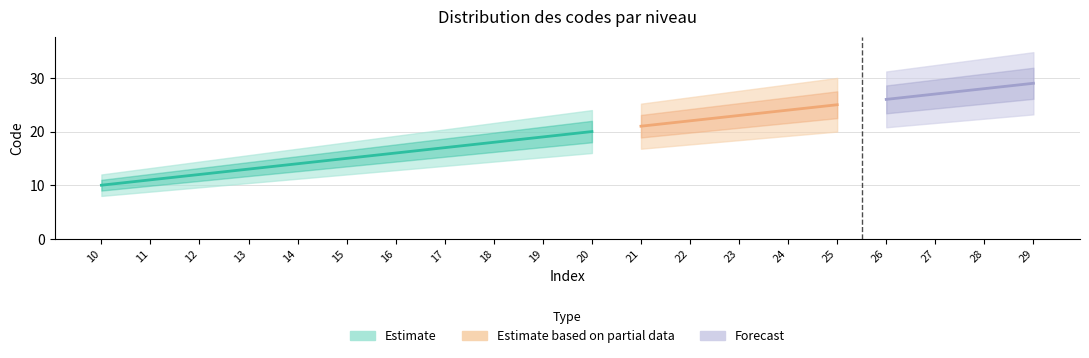

How many data points are less than 20?

10